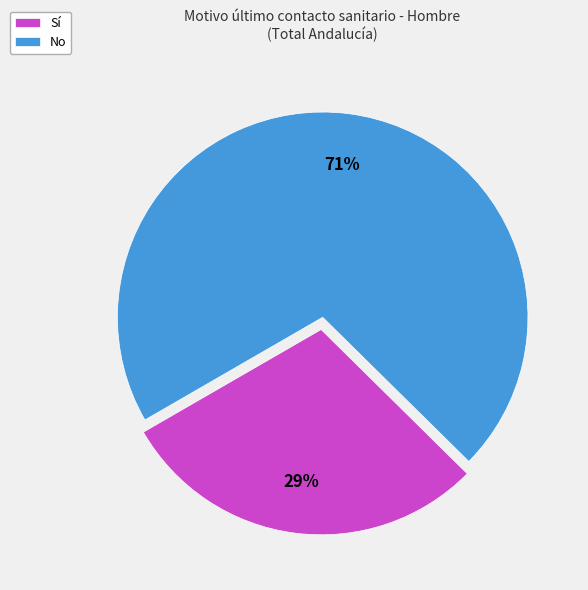

Is there any slice that represents more than half of the pie?

Yes